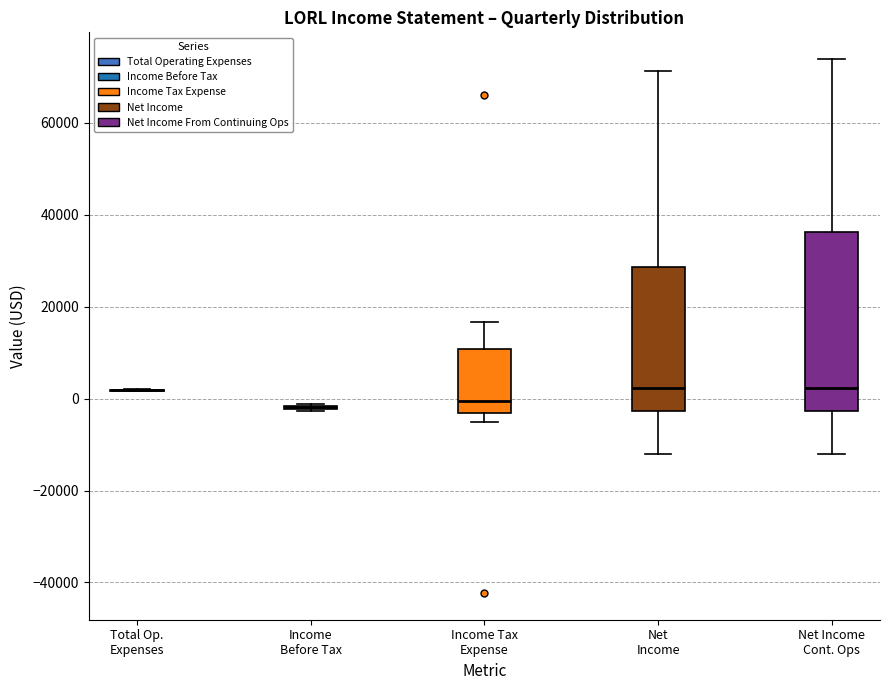

Reading left to right, transcribe this box plot: for each box, give where its median line is, the range the box spans, and where its two whiskers end, as read against the y-axis. The values are not printed on the chart, so give them approximately, as read against the axis.

Total Op. Expenses: box collapsed to a line at 2000, whiskers 2000 to 2000
Income Before Tax: box collapsed to a line at -2000, whiskers -2000 to -2000
Income Tax Expense: median 0, box -4000 to 10000, whiskers -6000 to 16000
Net Income: median 2000, box -2000 to 28000, whiskers -12000 to 72000
Net Income Cont. Ops: median 2000, box -2000 to 36000, whiskers -12000 to 74000